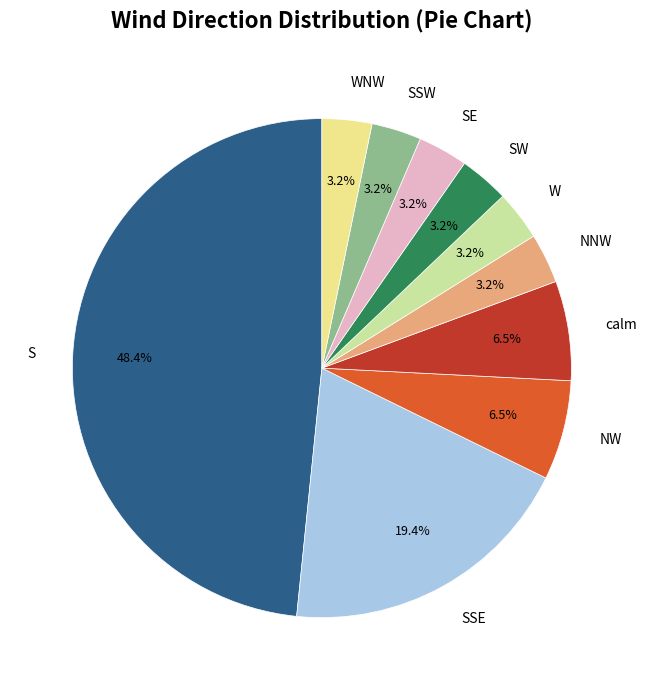

Is there any slice that represents more than half of the pie?

No